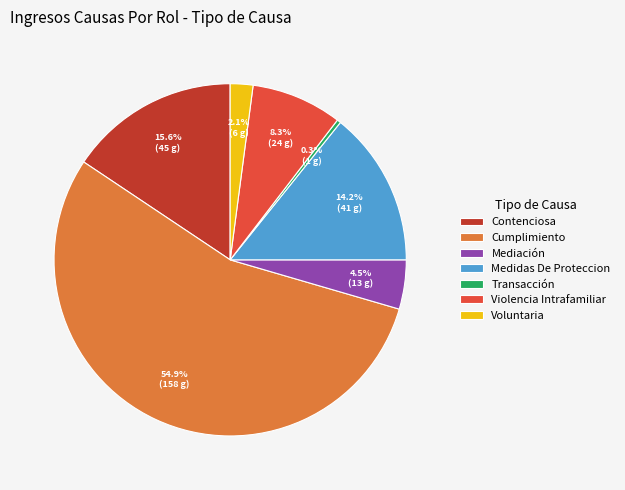

Rank the categories by value from lowest to highest.

Transacción, Voluntaria, Mediación, Violencia Intrafamiliar, Medidas De Proteccion, Contenciosa, Cumplimiento